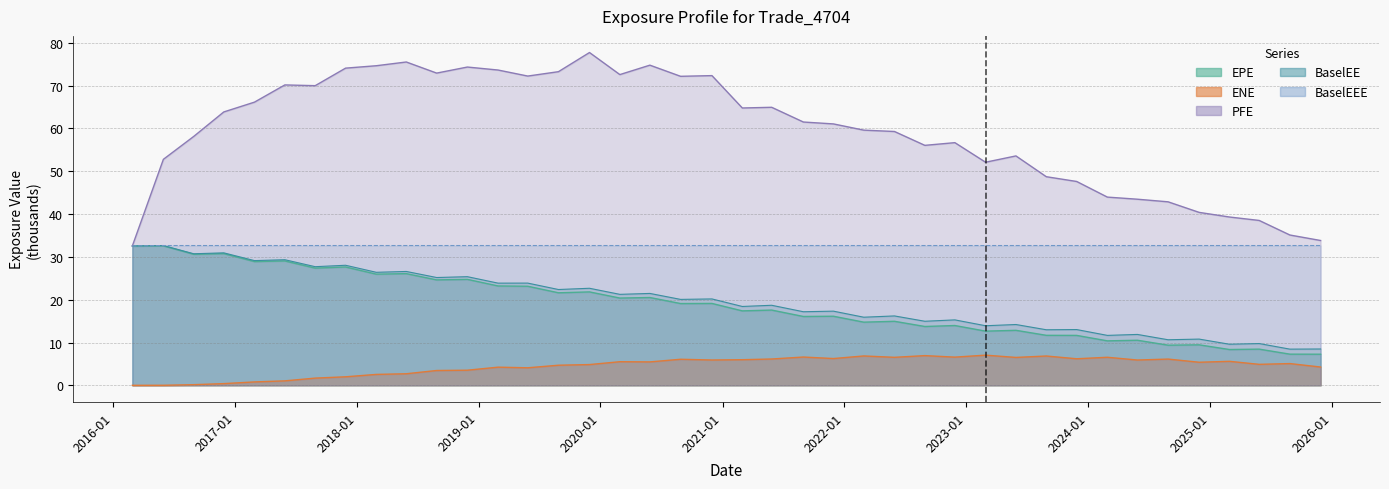

At which category does PFE reach its first local valley?

2017-08-29